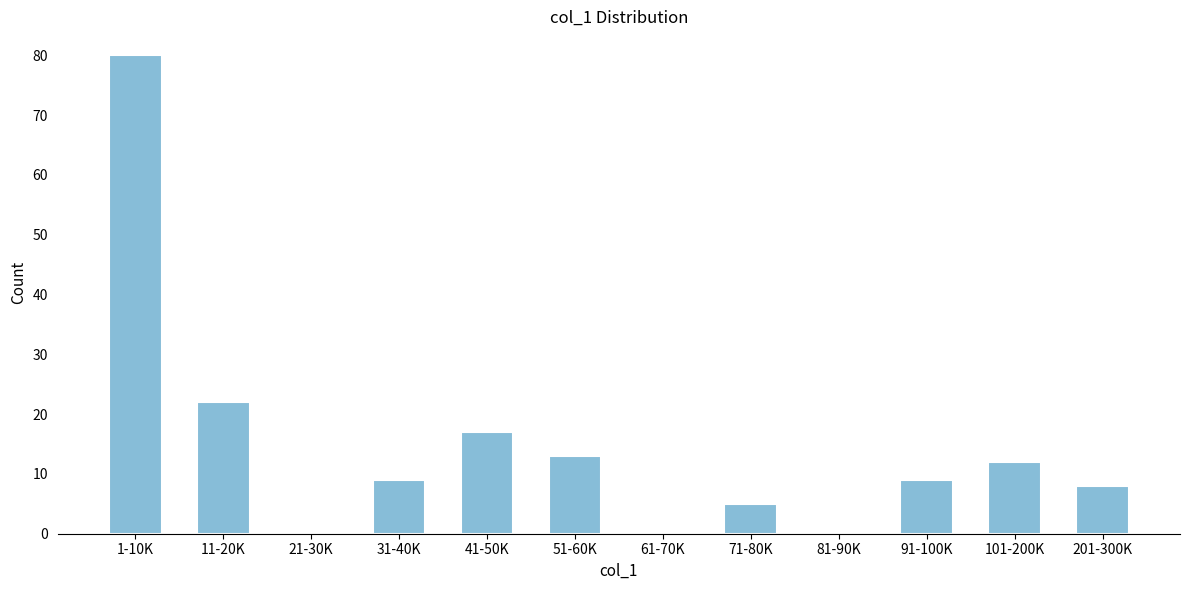

Reading left to right, what are all the values shown in this chart?

1-10K=80	11-20K=22	21-30K=0	31-40K=9	41-50K=17	51-60K=13	61-70K=0	71-80K=5	81-90K=0	91-100K=9	101-200K=12	201-300K=8